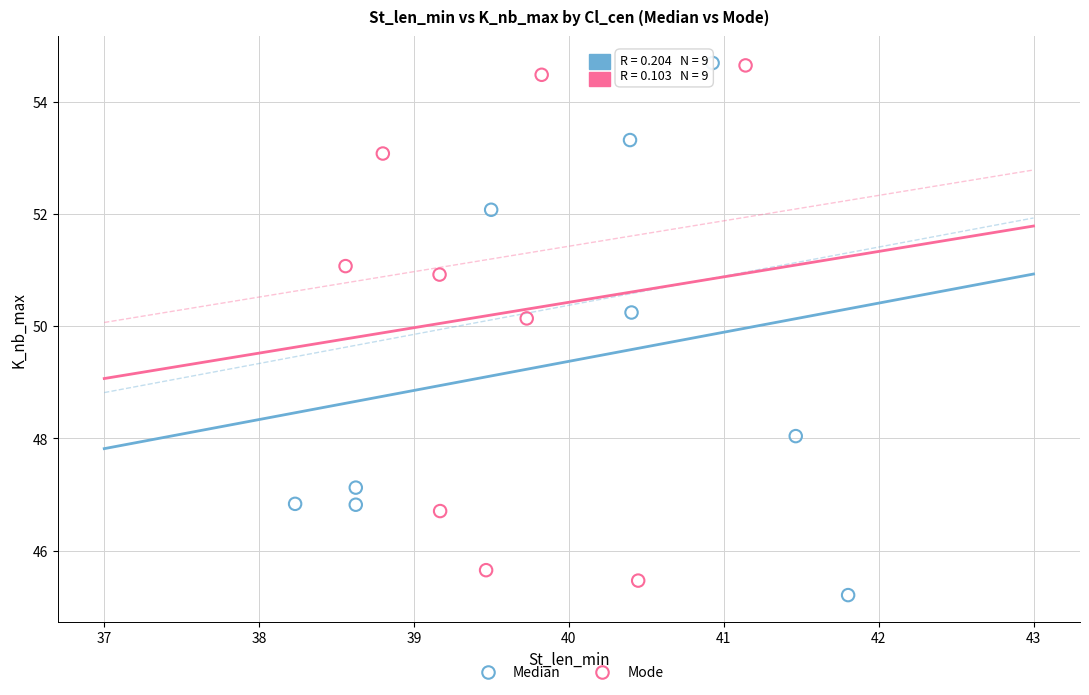

What are all the series names shown in the legend?

Median, Mode